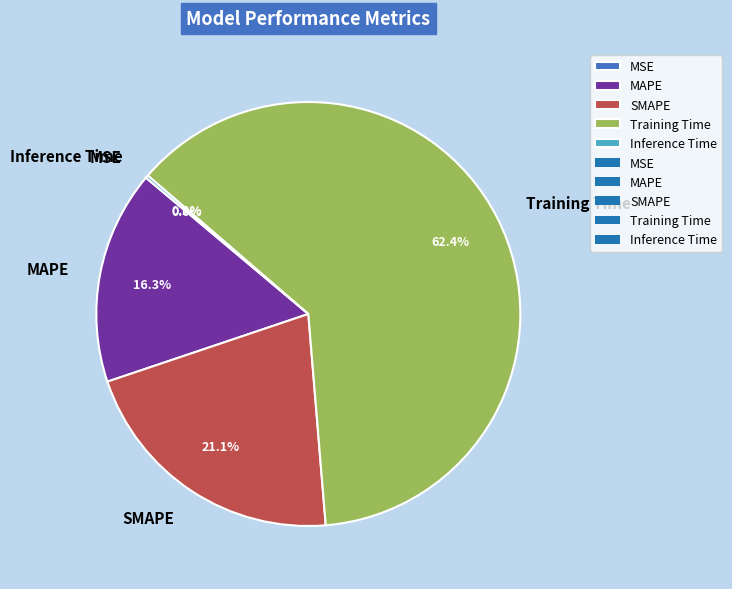

Does any single category account for the majority?

Yes